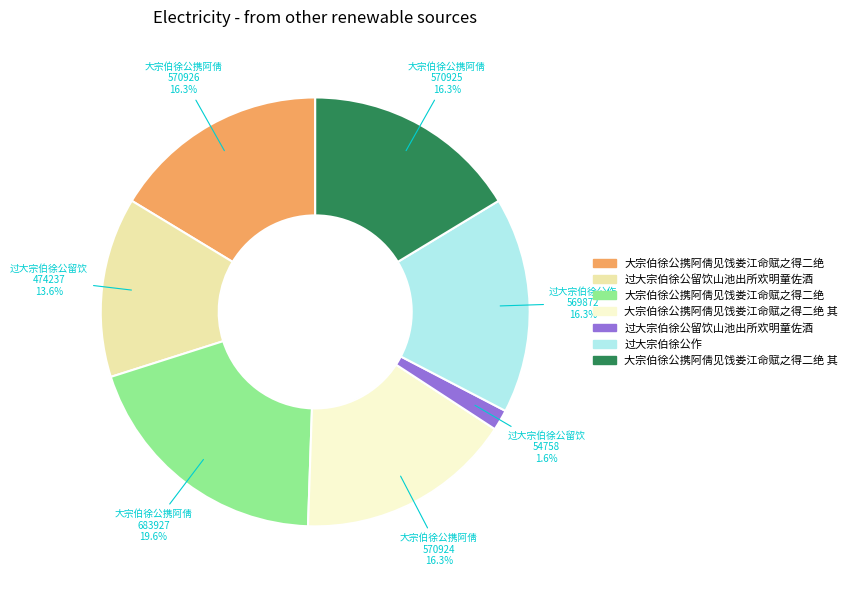

Is there a majority slice in this chart?

No